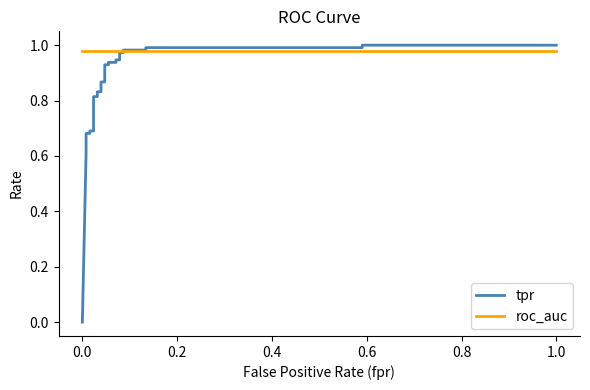

How many lines are shown in the chart?

2